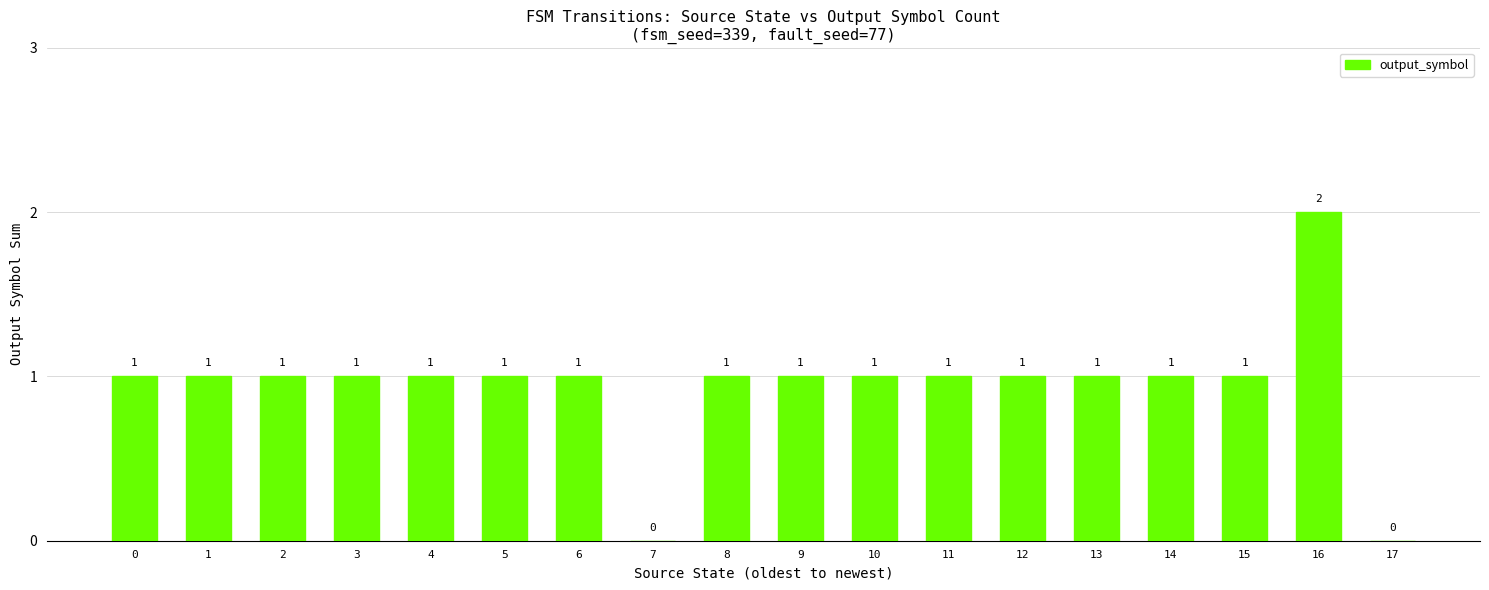

Which label corresponds to the largest value in the chart?

16